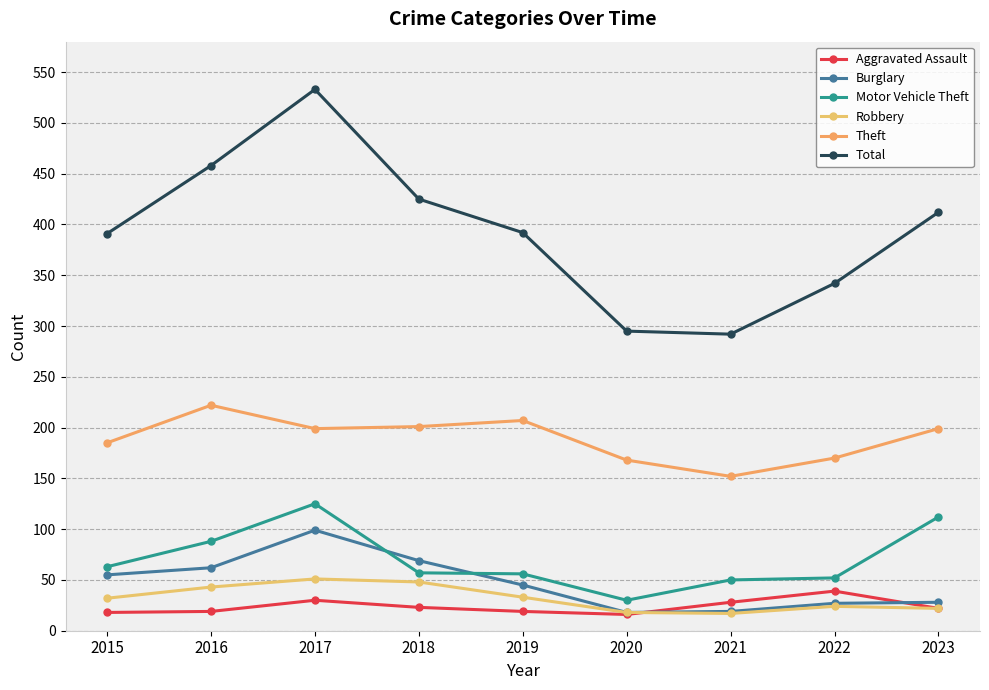

True or false: Total and Aggravated Assault intersect in this chart.

False